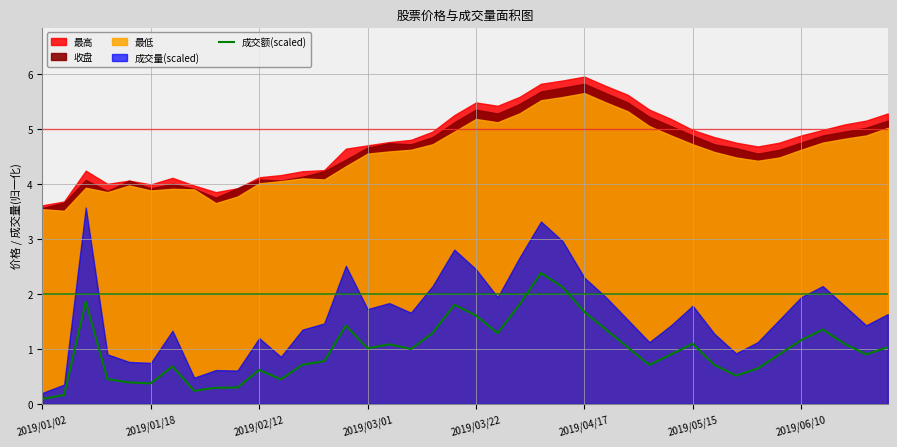

What is the minimum value shown in the chart?

0.1